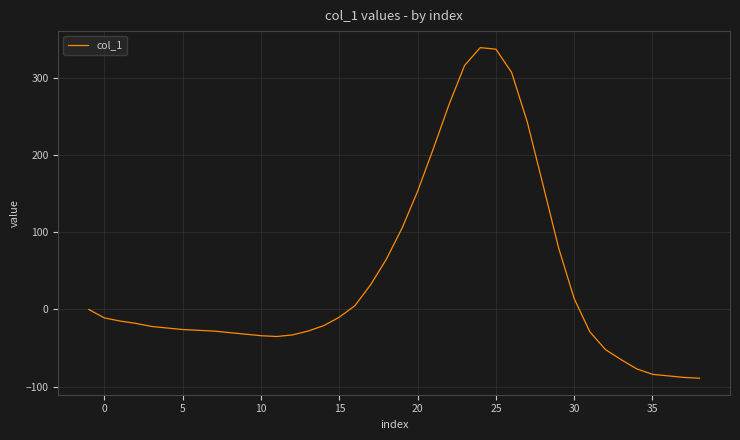

What is the greatest value displayed?

339